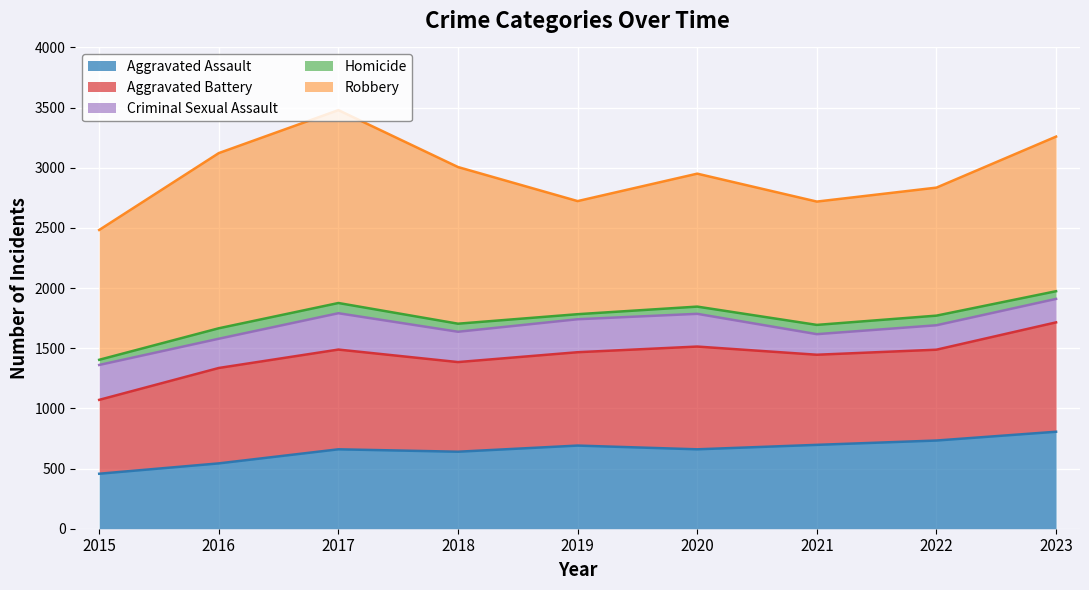

Which series changed the most between 2015 and 2016?

Robbery